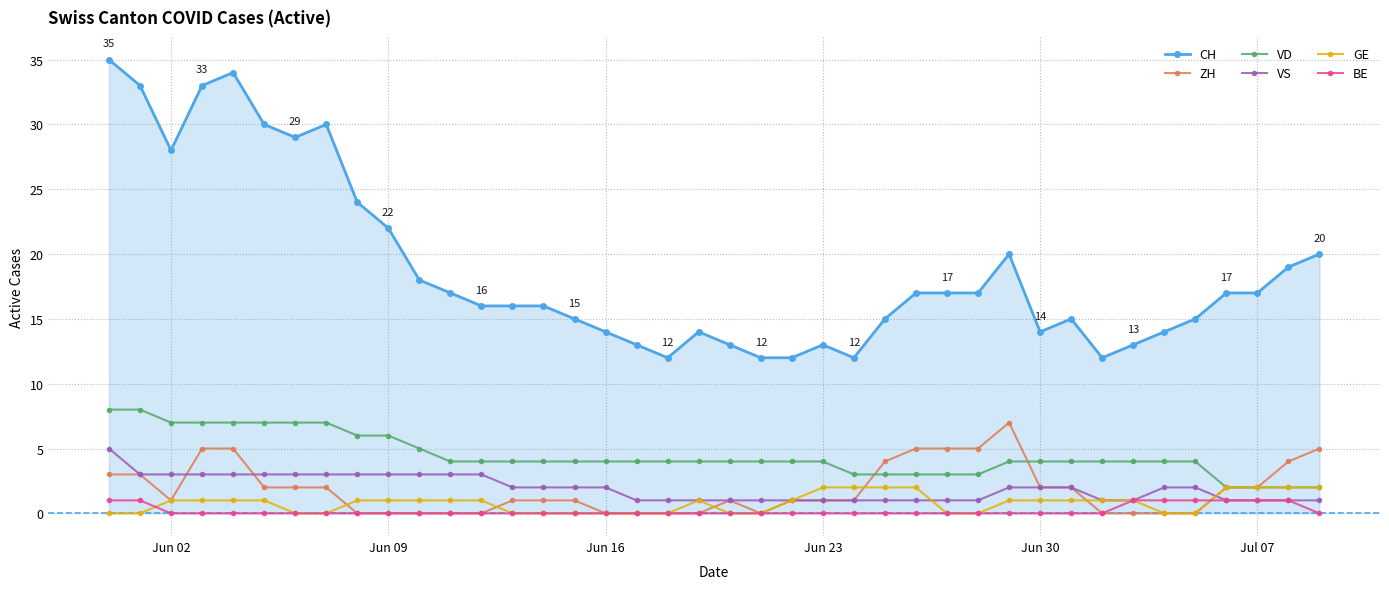

How many data points does each series have?

40